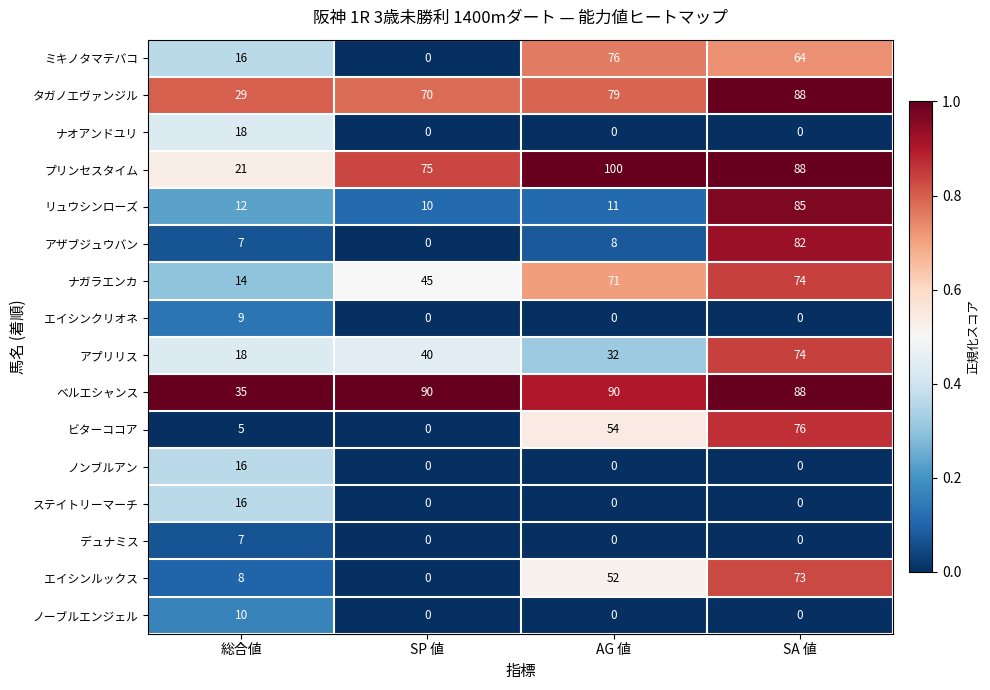

What is the sum of all ミキノタマテバコ values?

156